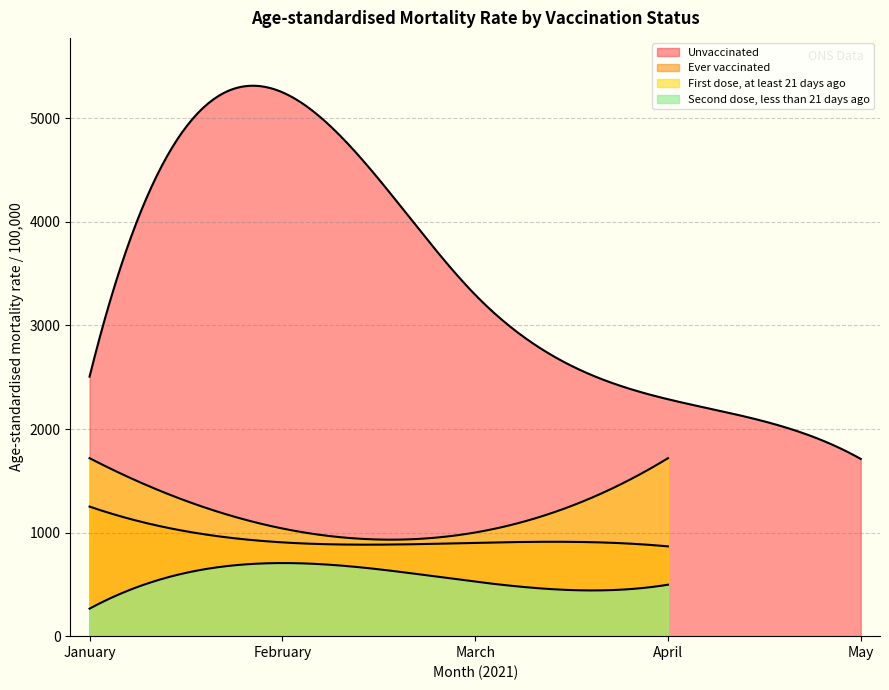

At which label does Unvaccinated reach its peak?

February